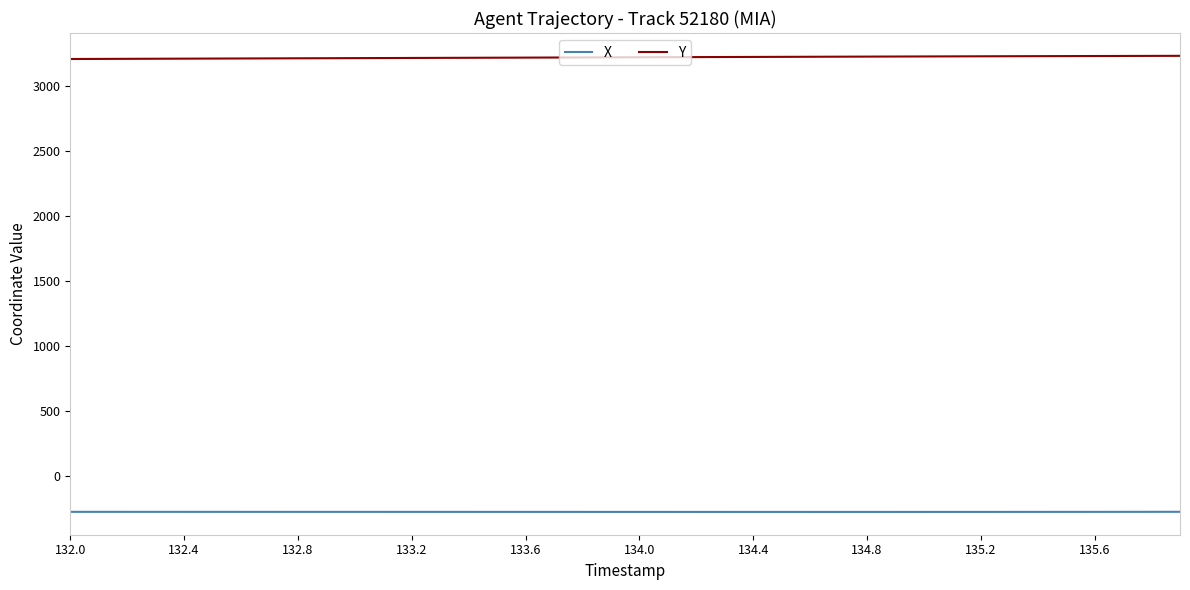

Rank the series by their maximum value, from highest to lowest.

Y, X